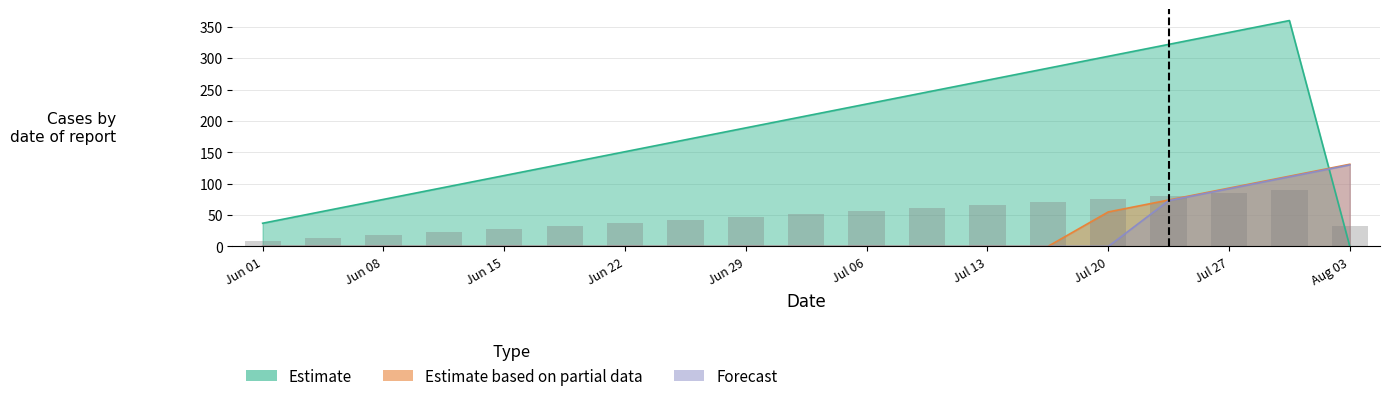

Reading left to right, what are all the values shown in this chart?

Estimate: 37	56	75	94	113	132	151	170	189	208	227	246	265	284	303	322	341	360	0
Estimate based on partial data: 0	0	0	0	0	0	0	0	0	0	0	0	0	0	55	74	93	112	131
Forecast: 0	0	0	0	0	0	0	0	0	0	0	0	0	0	0	73	92	111	130